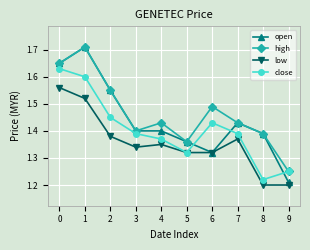

True or false: high and low intersect in this chart.

False